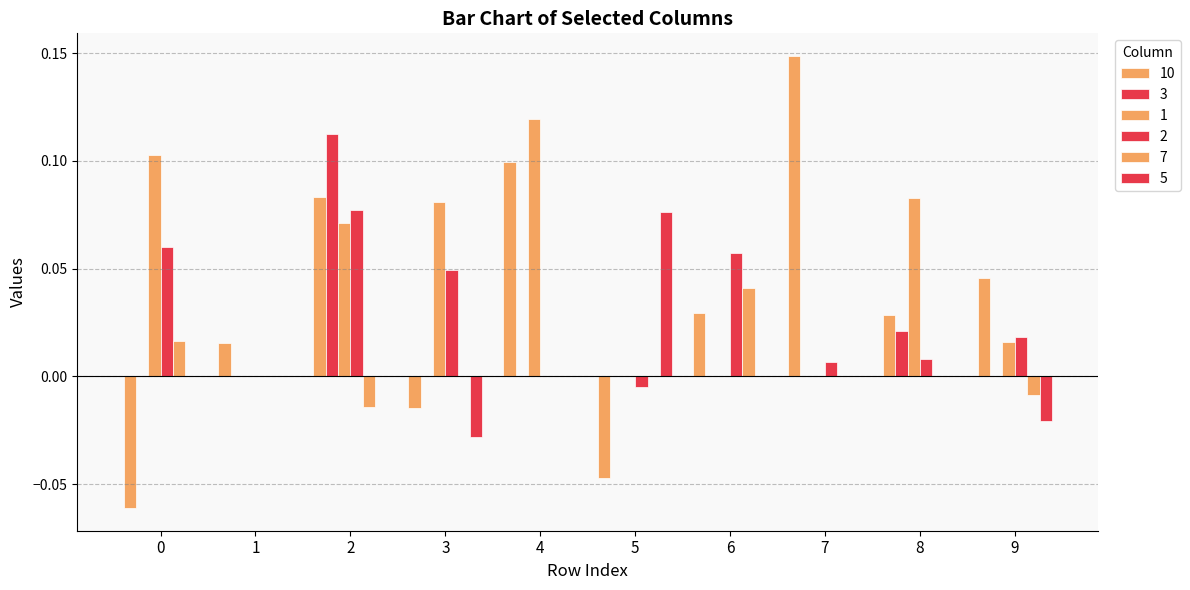

How many series are shown in this chart?

6